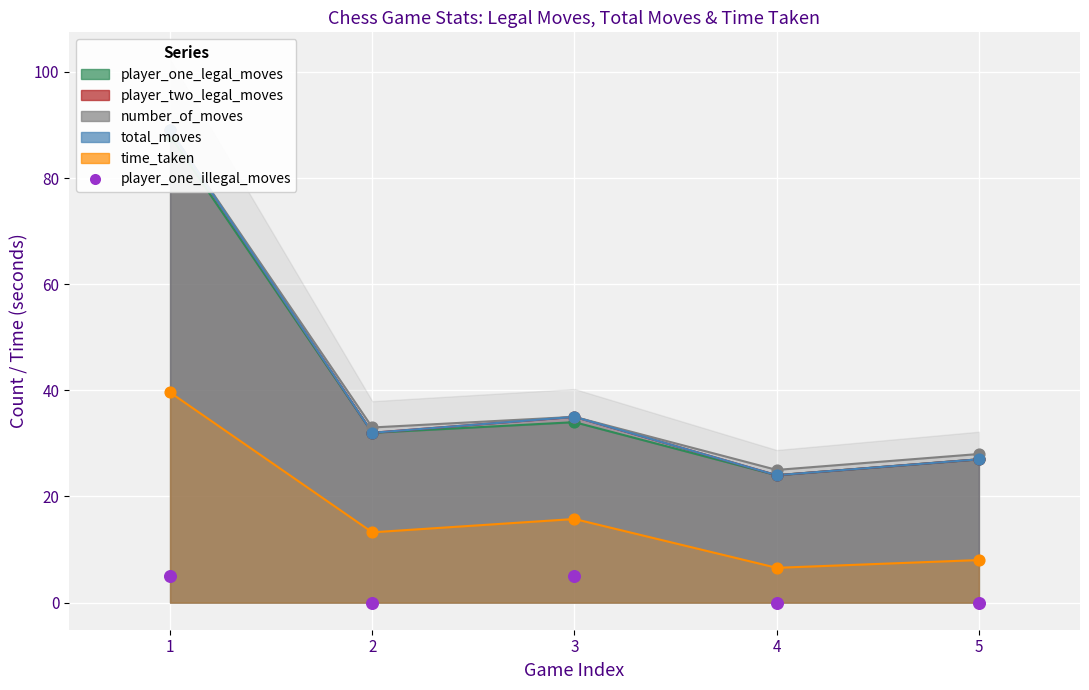

Between 3 and 1, which is larger?

3